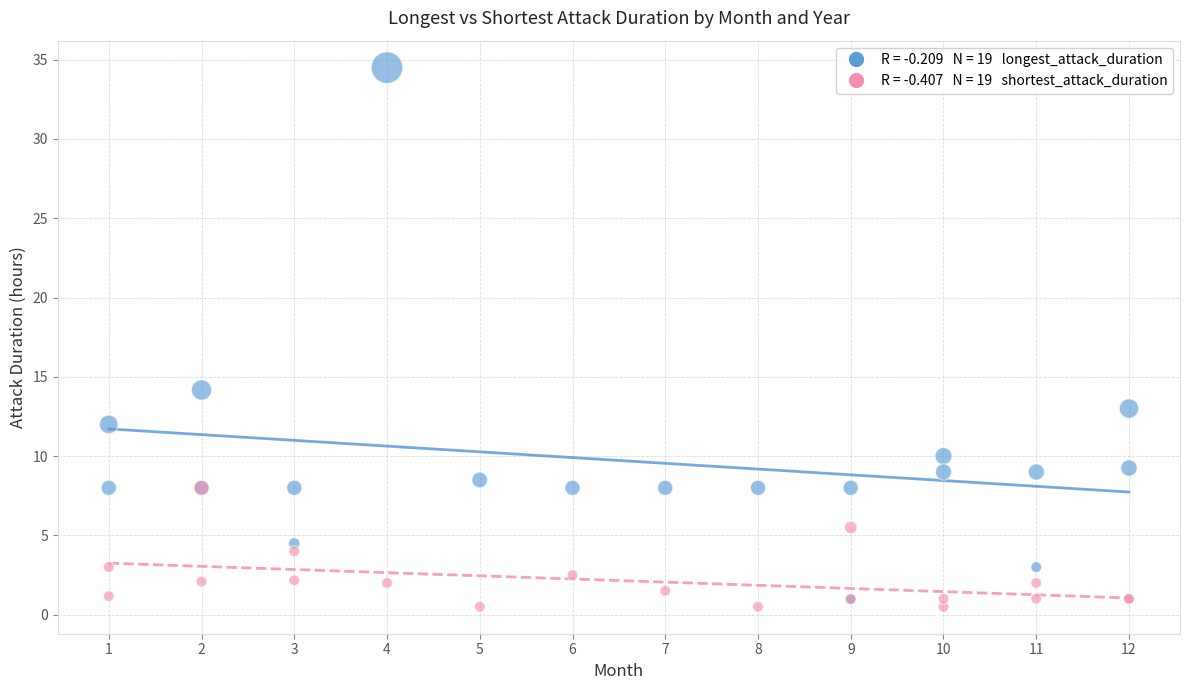

Across all series, what Y value is closest to 17?

14.2